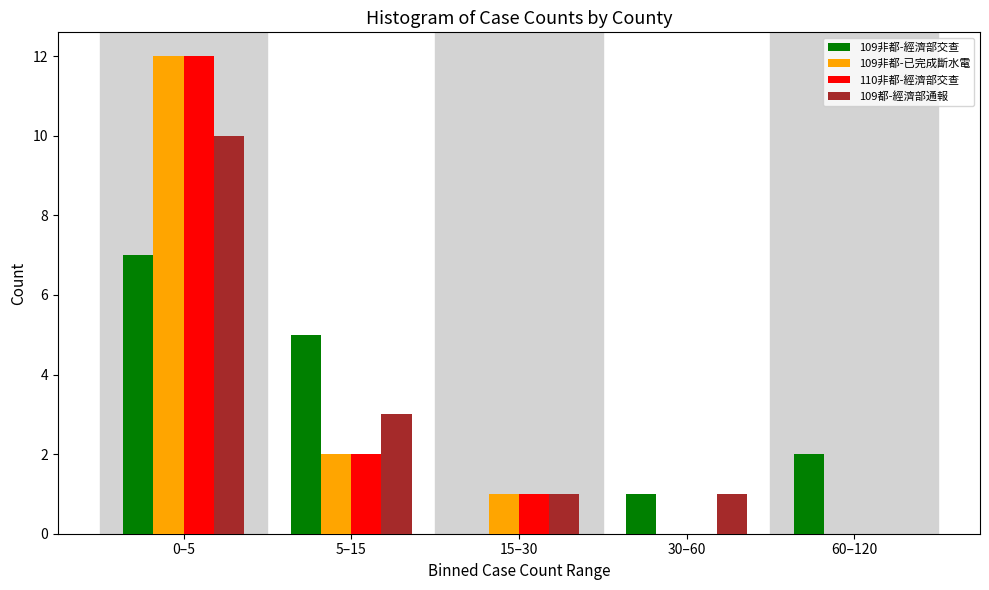

Reading right to left, extract all data points from this chart.

109非都-經濟部交查: 60–120=2	30–60=1	15–30=0	5–15=5	0–5=7
109非都-已完成斷水電: 60–120=0	30–60=0	15–30=1	5–15=2	0–5=12
110非都-經濟部交查: 60–120=0	30–60=0	15–30=1	5–15=2	0–5=12
109都-經濟部通報: 60–120=0	30–60=1	15–30=1	5–15=3	0–5=10